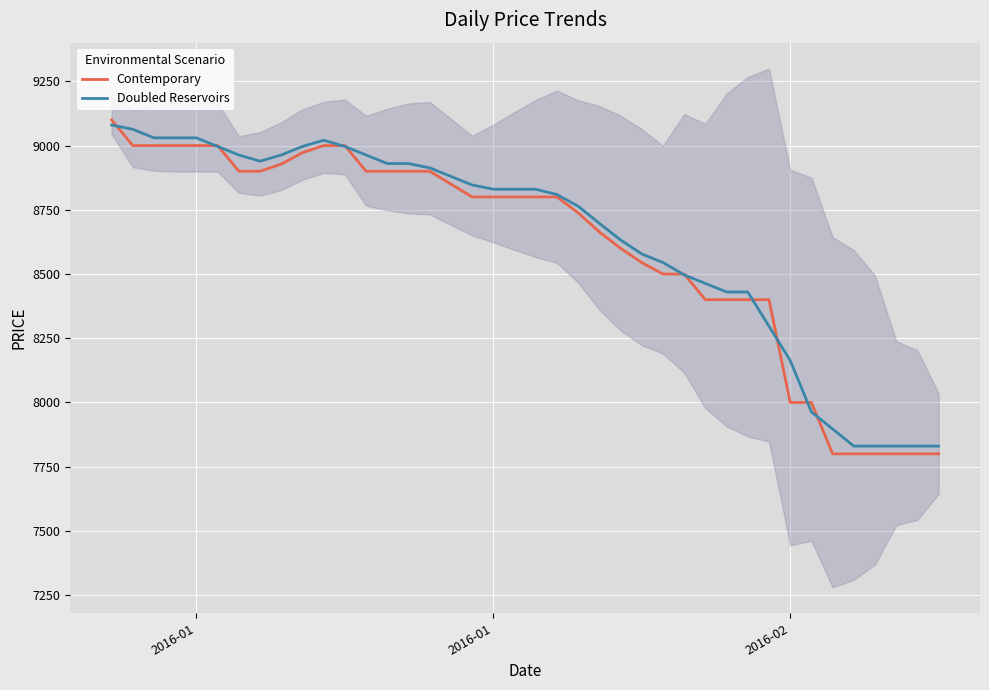

At which category does the chart reach its peak across all series?

2016-01